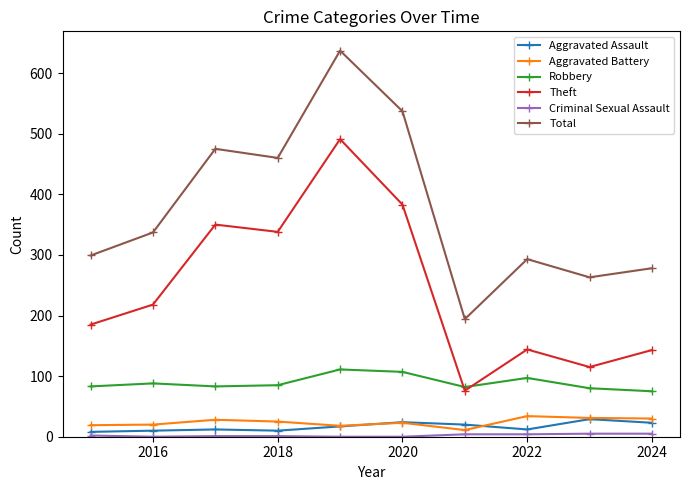

True or false: Robbery has more than 1 interior local peaks.

True